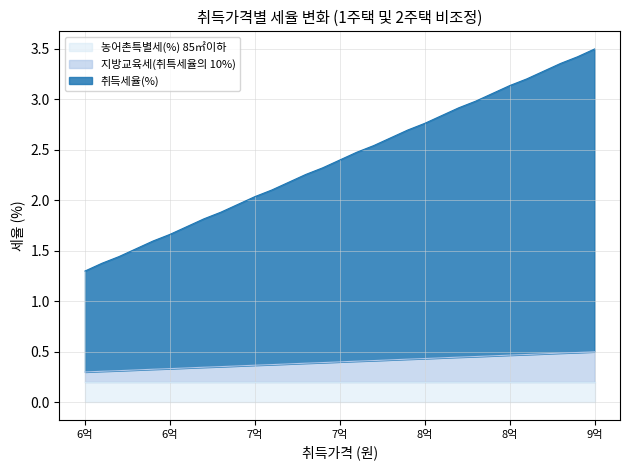

What is the total value across all series at 890000000?

3.9